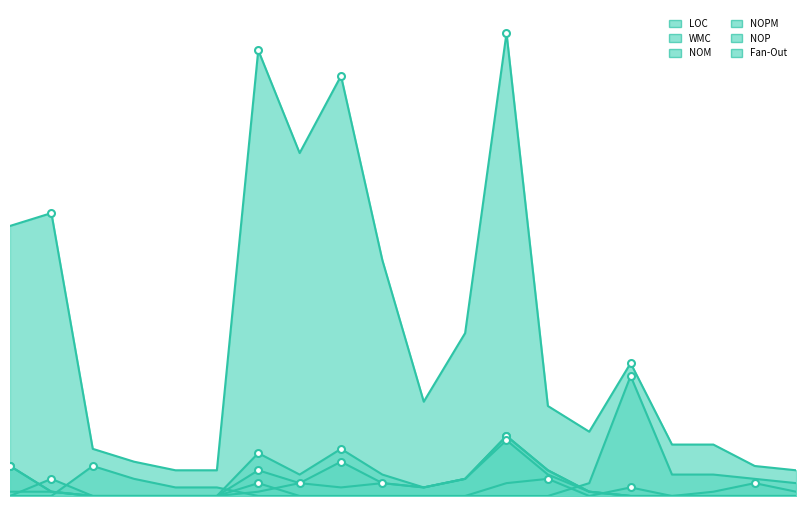

What are all the series names shown in the legend?

LOC, WMC, NOM, NOPM, NOP, Fan-Out